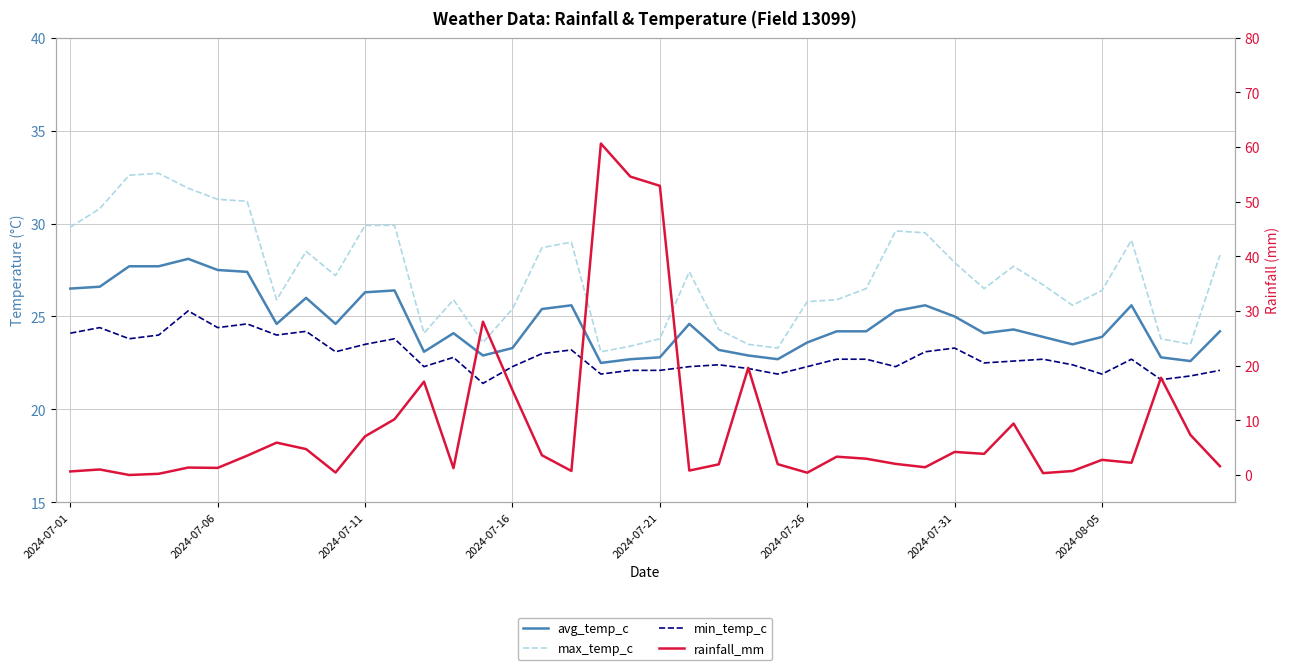

Which series ends up on top after the final intersection of rainfall_mm and min_temp_c?

min_temp_c